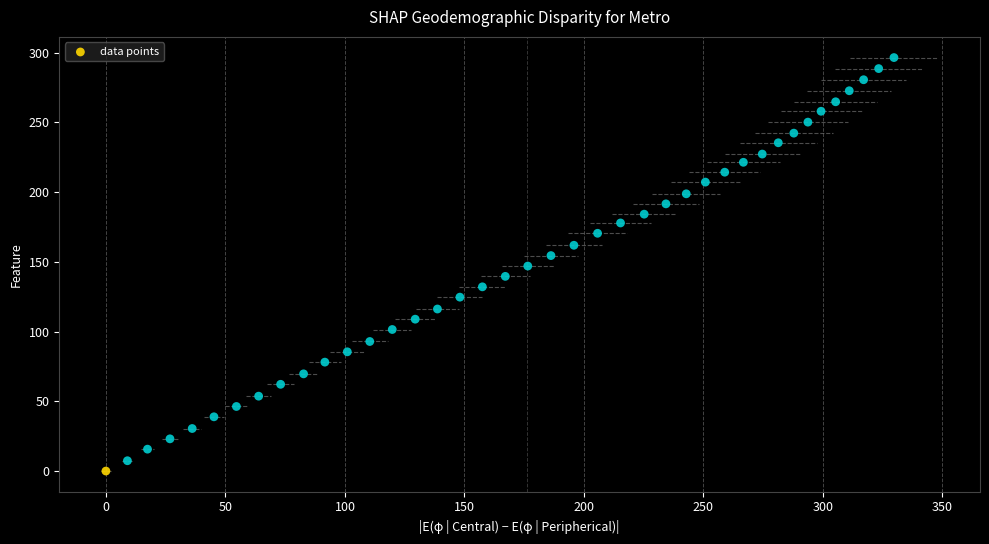

What is the range of Y values (max minus min)?

296.5